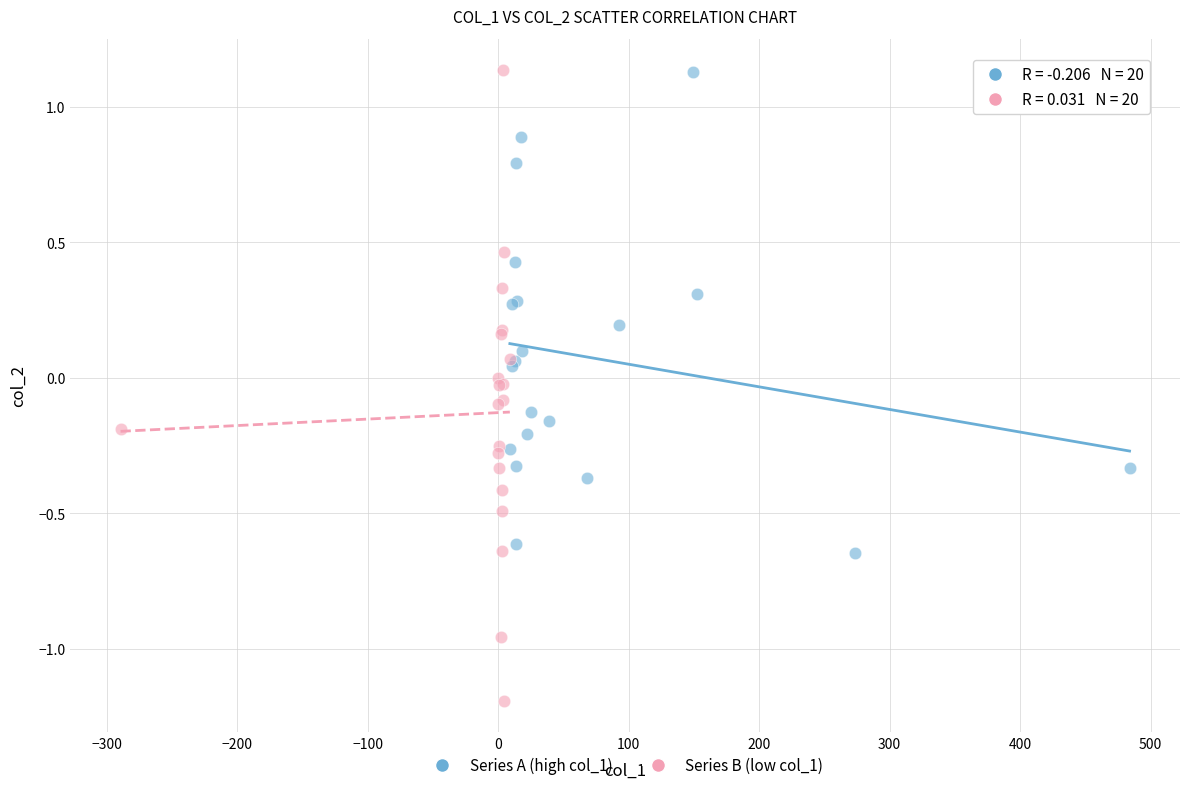

Which series has the widest spread of Y values?

Series B (low col_1)